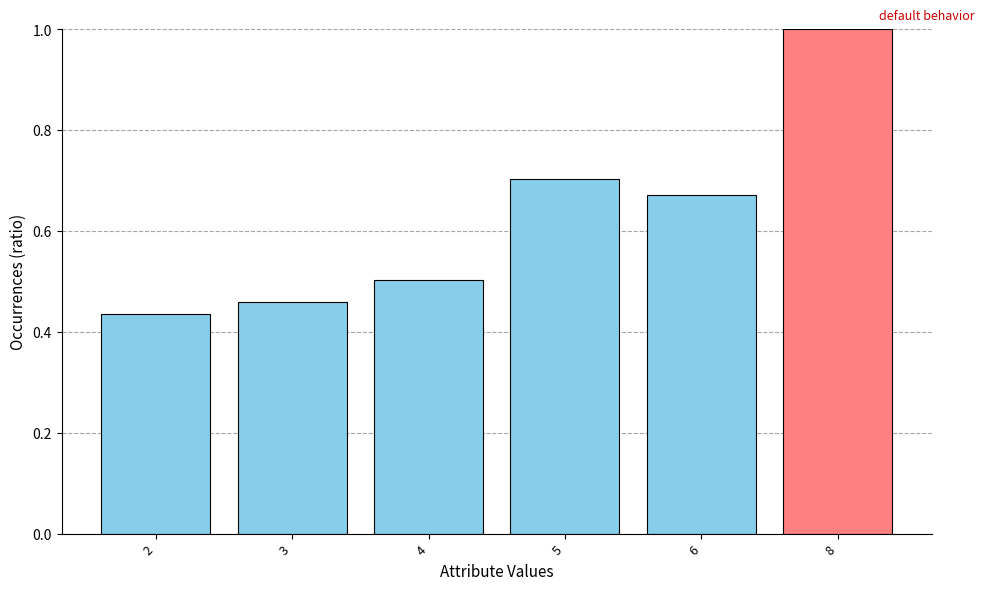

Are the bars horizontal?

No